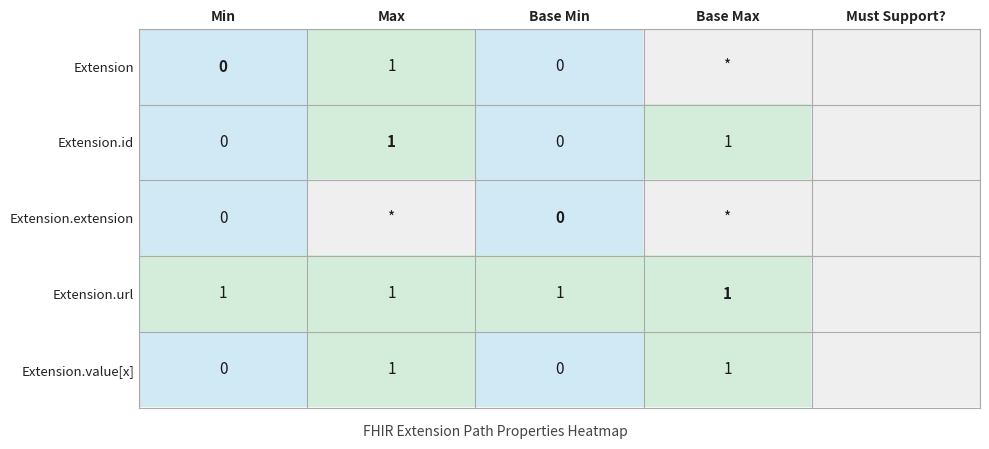

Which label corresponds to the smallest value in the chart?

Min